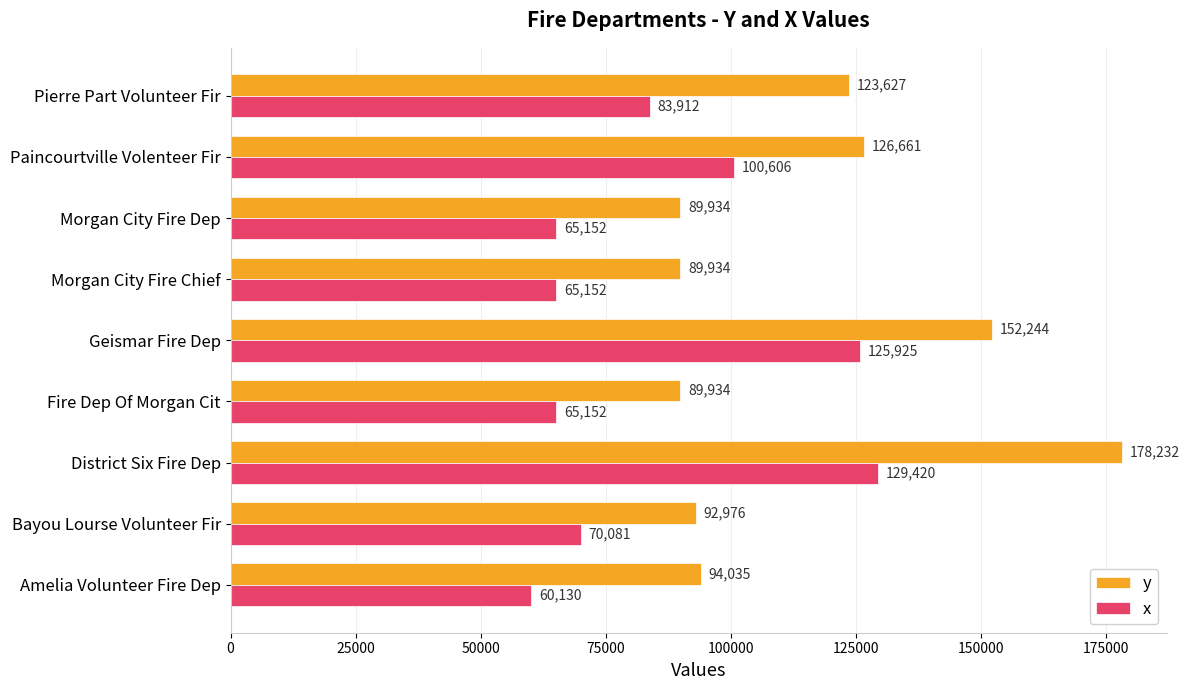

How many data points does each series have?

9